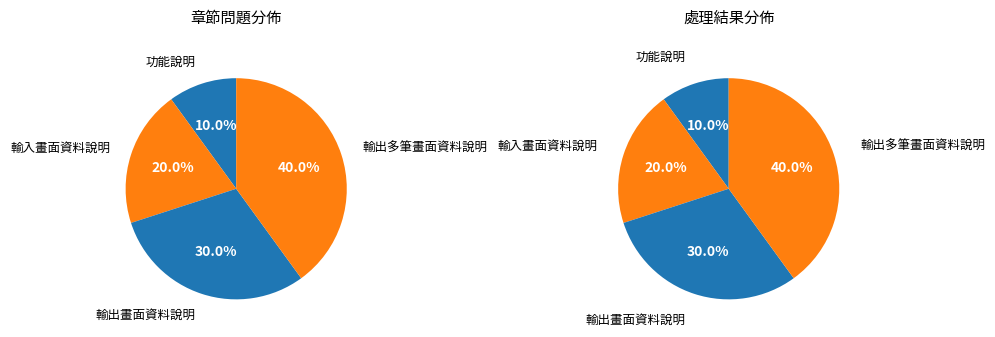

Is it true that 功能說明 is 22% of the pie?

False